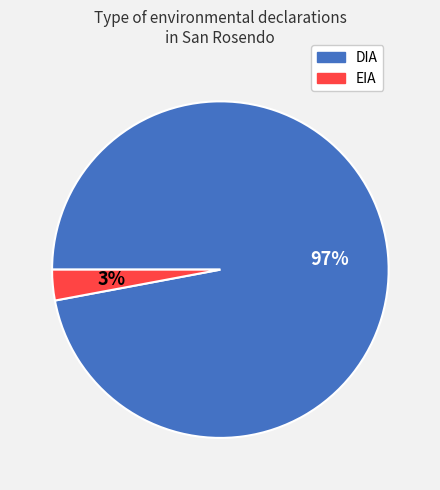

Between DIA and EIA, which is larger?

DIA